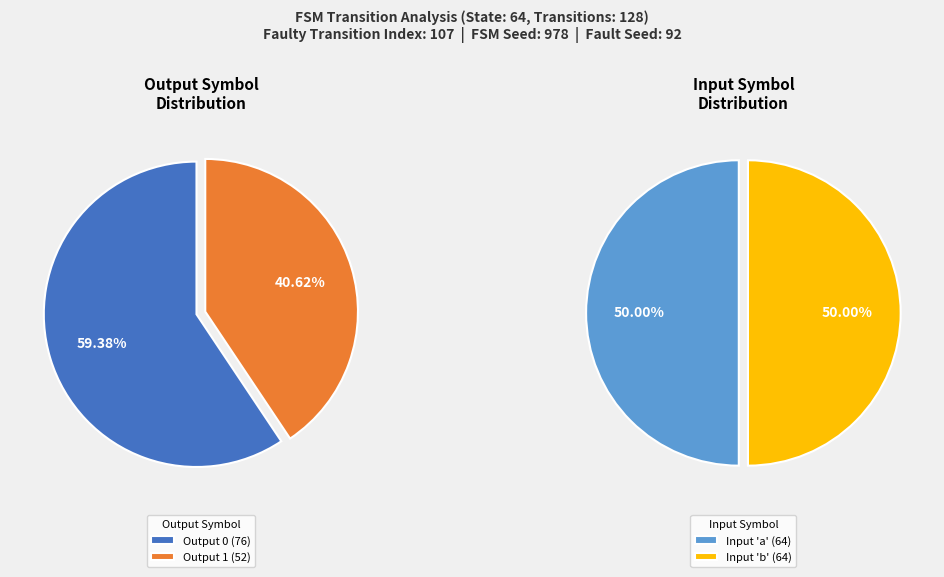

How many segments does this pie chart have?

2